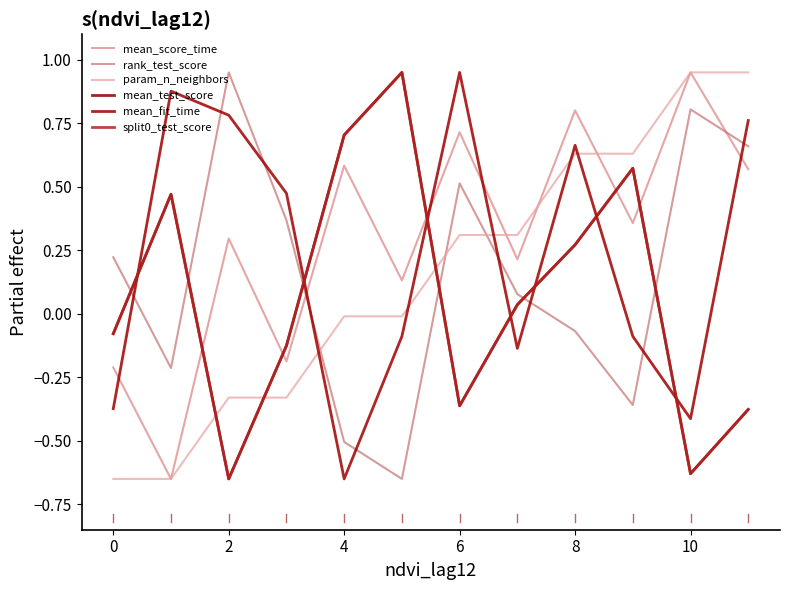

Does the chart have visible grid lines?

No